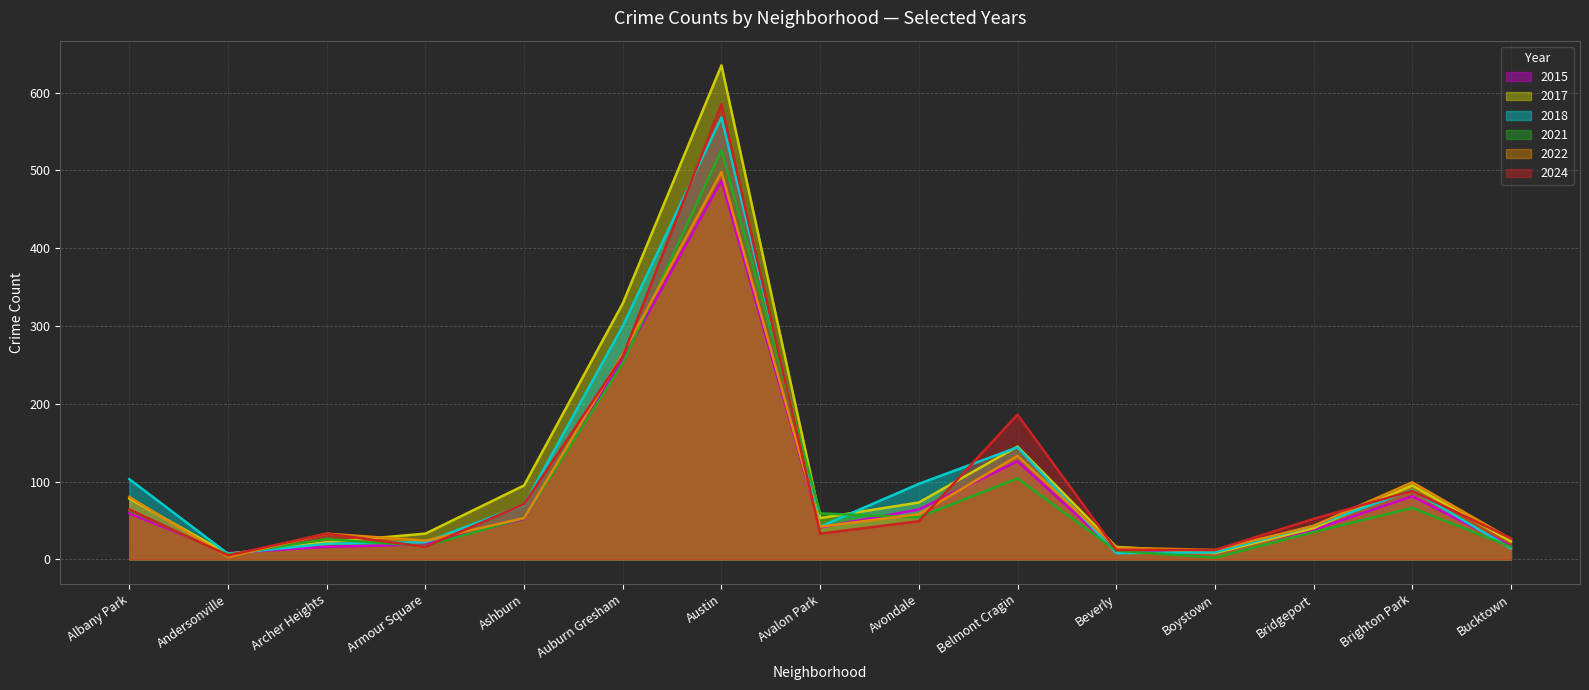

Between Avondale and Bucktown, which series saw the biggest shift?

2018